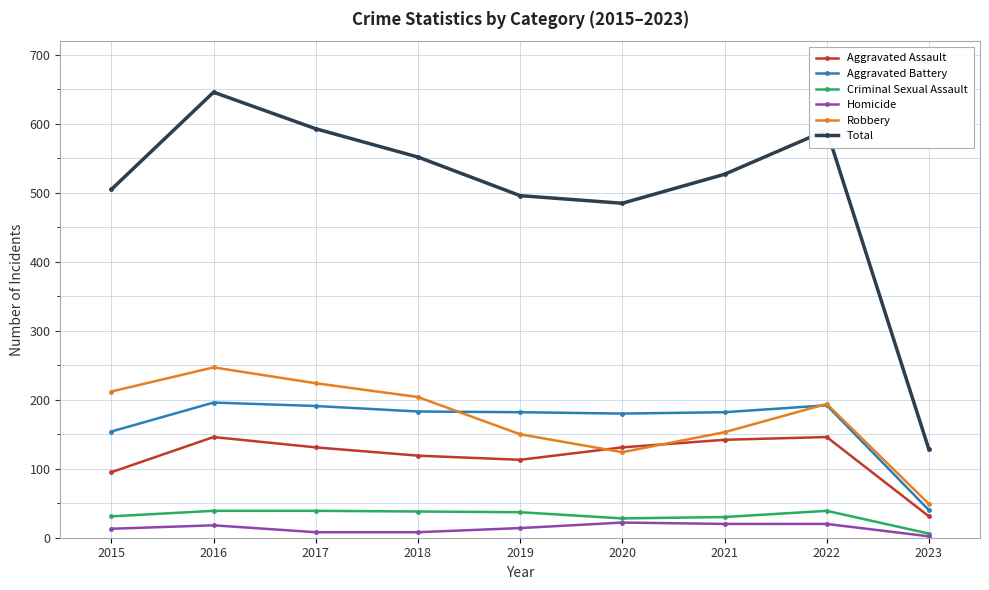

What are all the series names shown in the legend?

Aggravated Assault, Aggravated Battery, Criminal Sexual Assault, Homicide, Robbery, Total